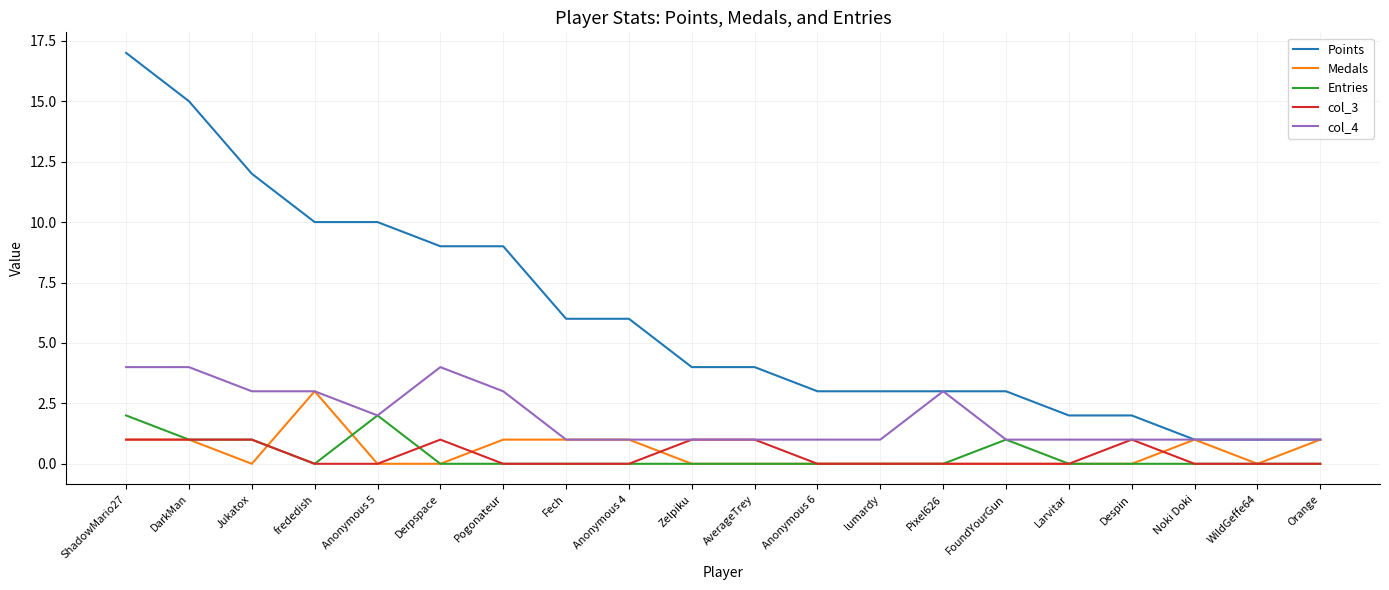

At which category is the sum across all series the highest?

ShadowMario27